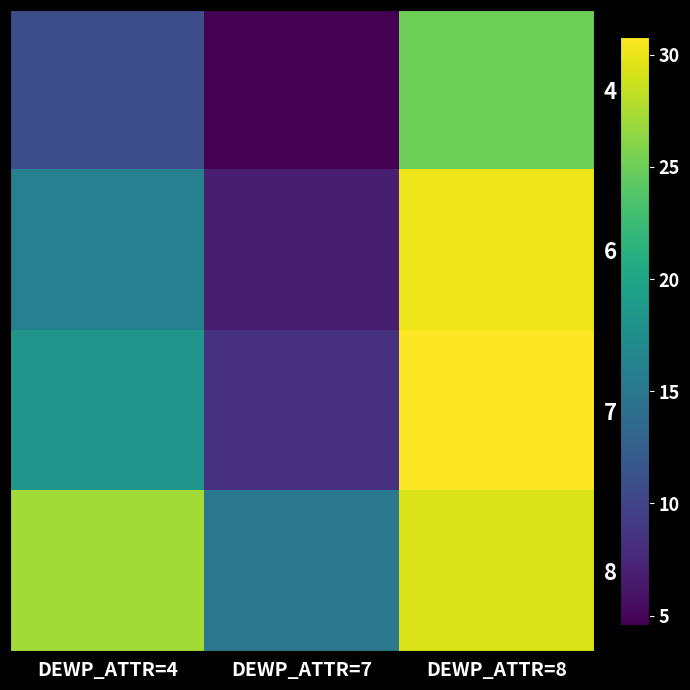

Reading left to right, list all the values displayed in this chart.

4: DEWP_ATTR=4=10.8	DEWP_ATTR=7=4.6	DEWP_ATTR=8=25.0
6: DEWP_ATTR=4=16.0	DEWP_ATTR=7=6.8	DEWP_ATTR=8=30.1
7: DEWP_ATTR=4=18.3	DEWP_ATTR=7=8.3	DEWP_ATTR=8=30.8
8: DEWP_ATTR=4=27.2	DEWP_ATTR=7=15.1	DEWP_ATTR=8=29.3